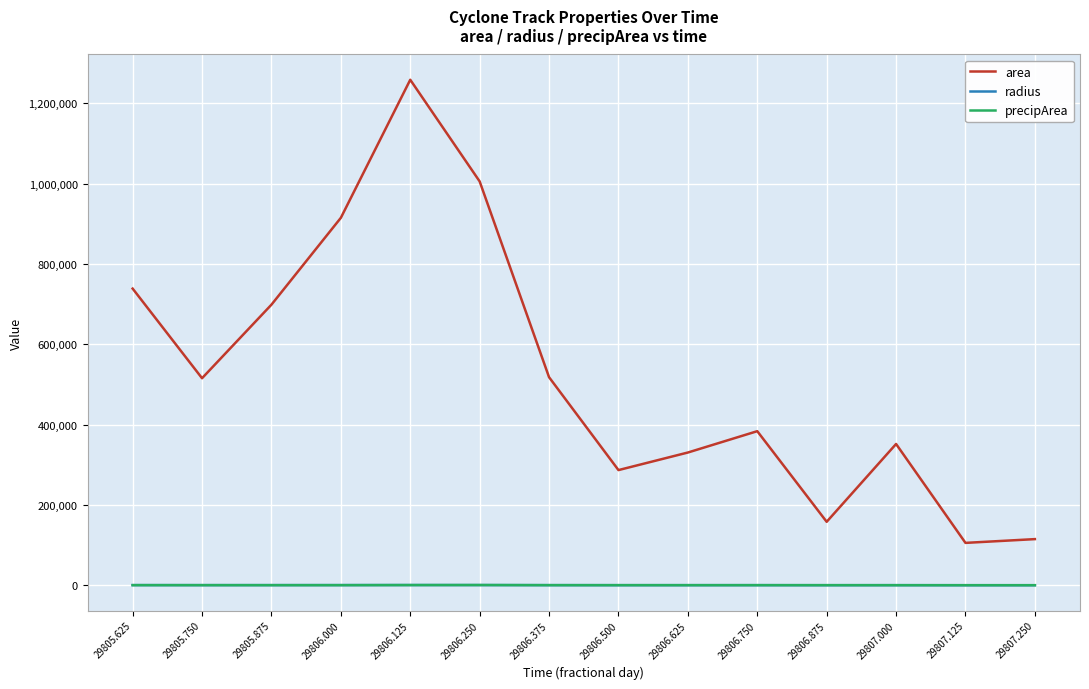

Which category has the highest value across all series?

29806.125